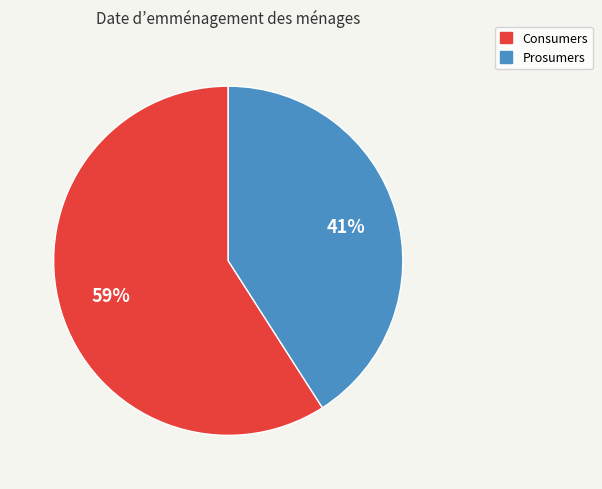

How many slices are in this pie chart?

2